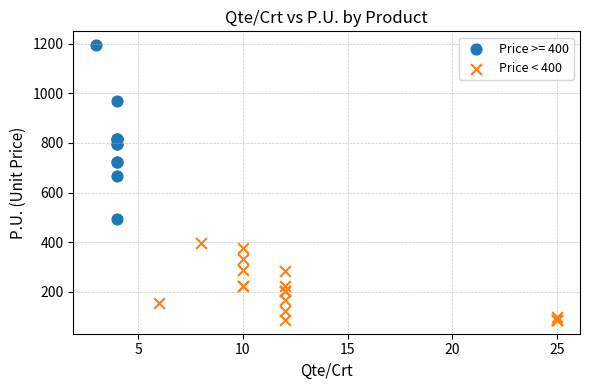

Which series has the widest spread of Y values?

Price >= 400